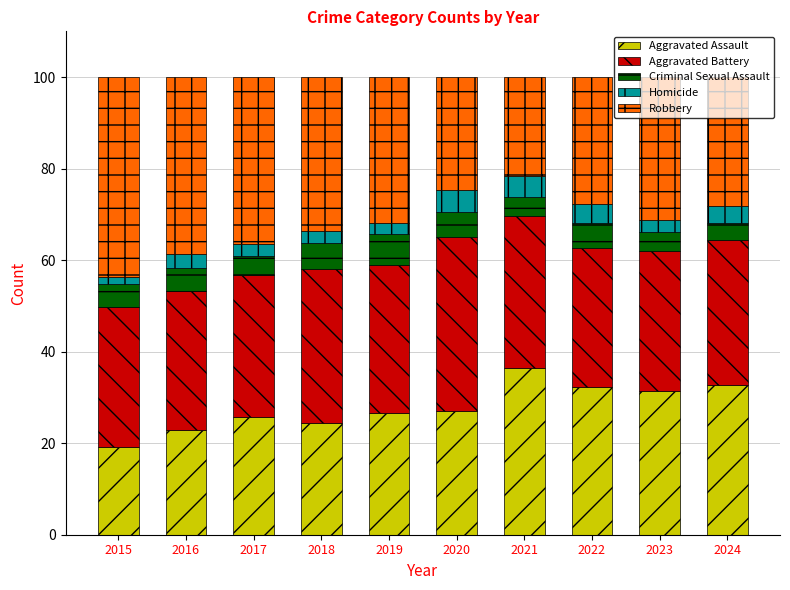

Count the number of data series in this chart.

5